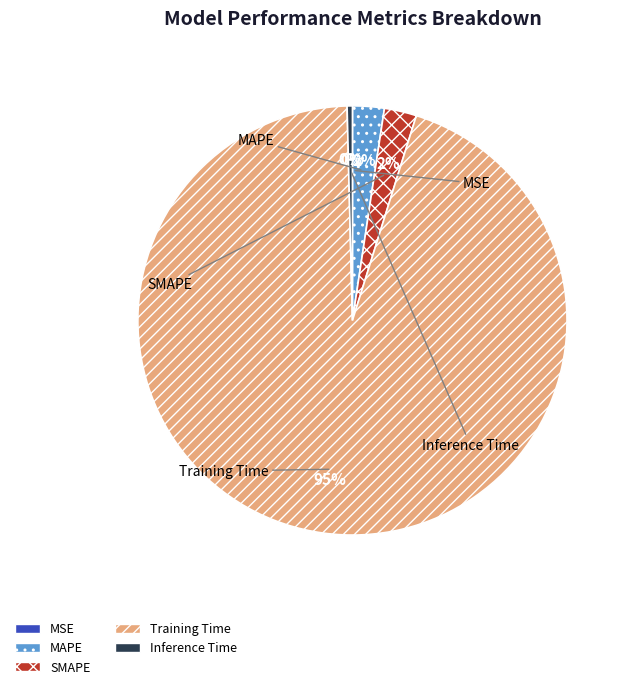

What percentage is the MAPE slice, to the nearest percent?

2%